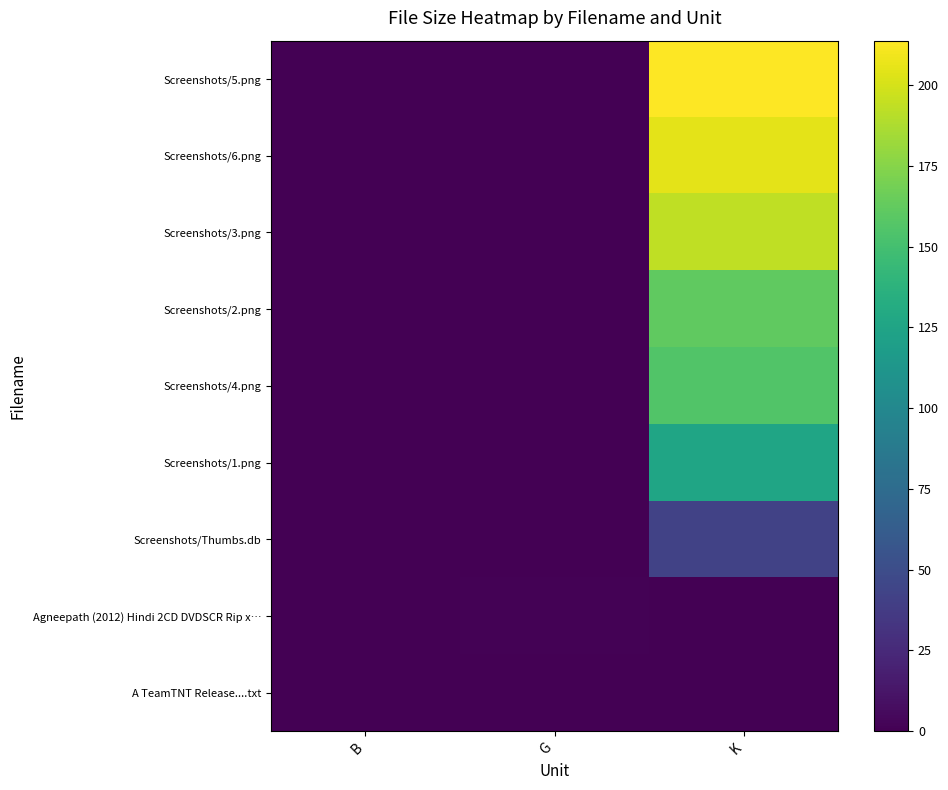

How many series are shown in this chart?

9